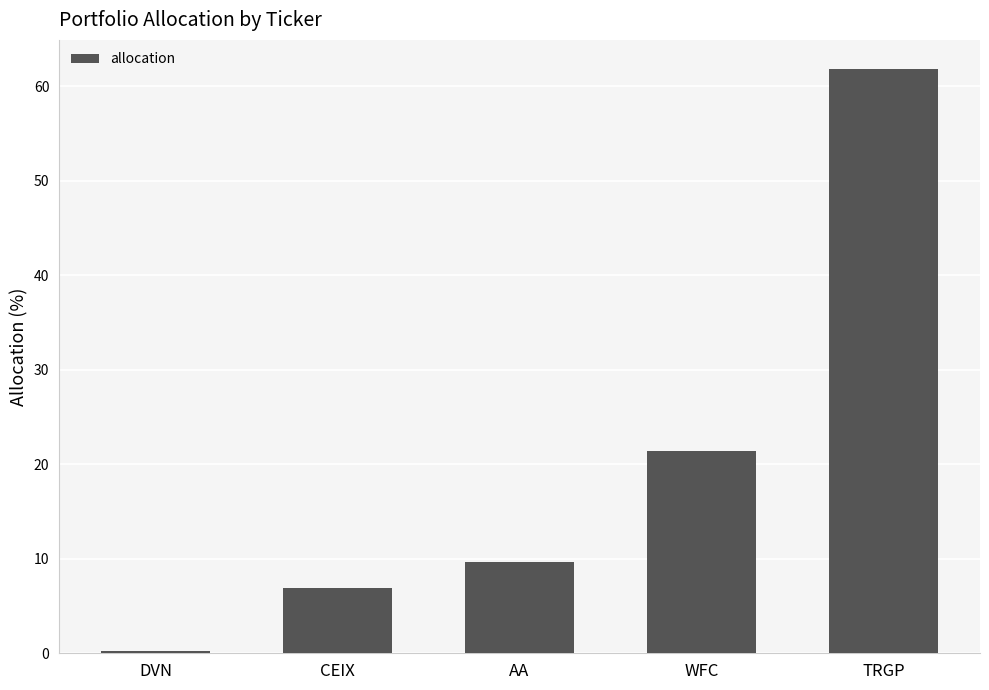

Is it true that the value at CEIX is 11.0?

False